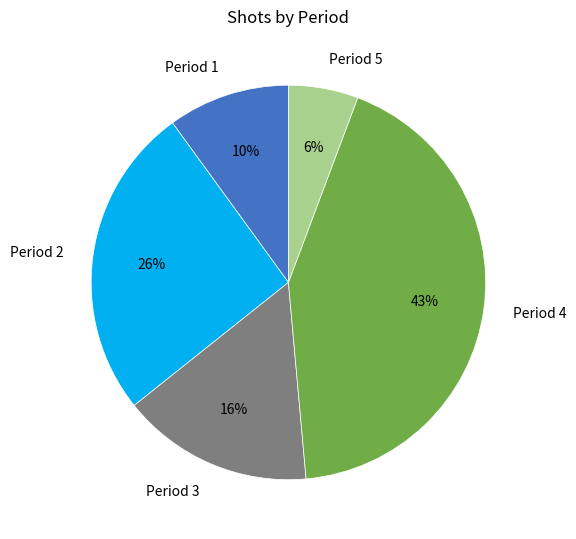

To the nearest percent, what is the combined percentage of Period 4 and Period 5?

49%